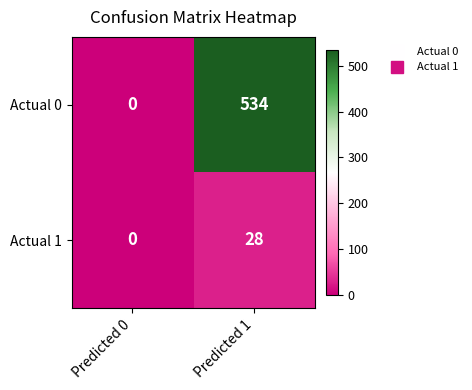

How many data points in Actual 0 are less than 534?

1